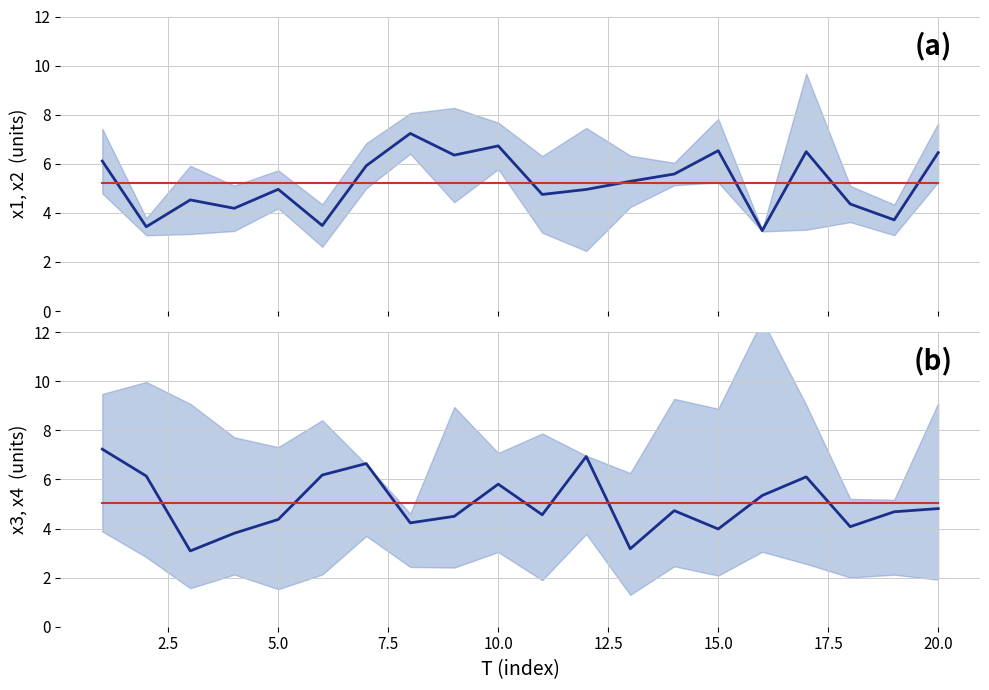

Which series has the largest range (max minus min)?

mean(x3,x4)